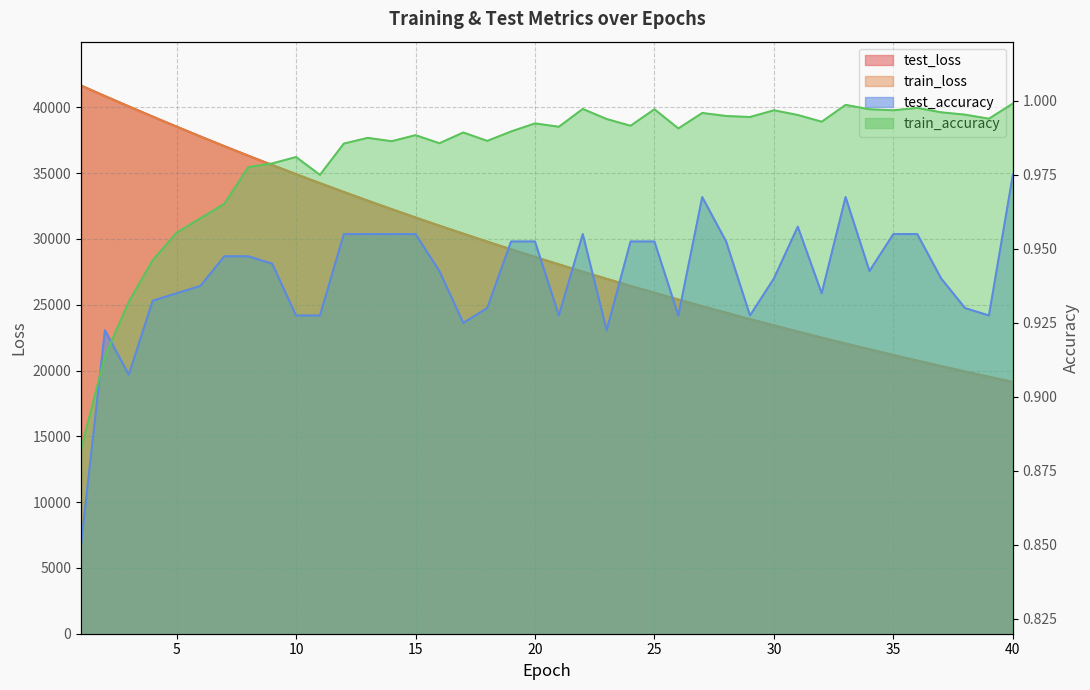

What are all the series names shown in the legend?

test_loss, train_loss, test_accuracy, train_accuracy